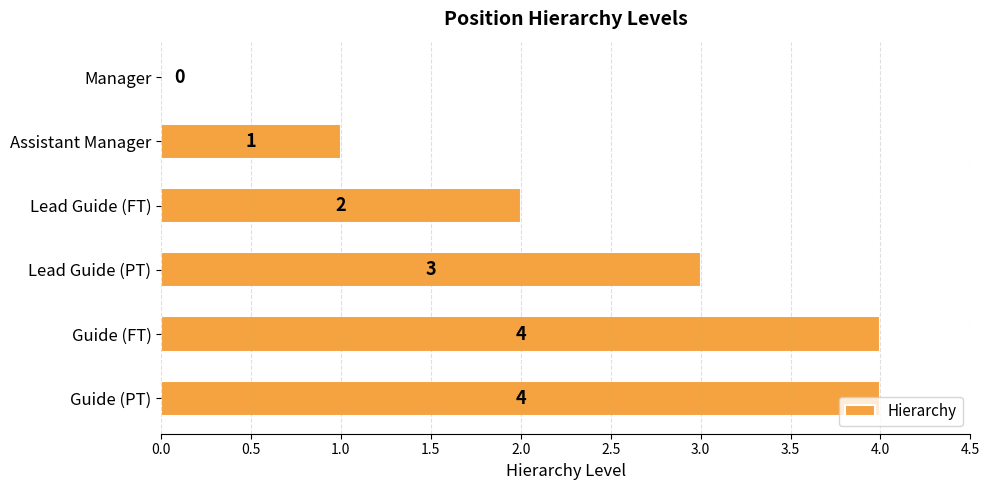

What is the sum of all values?

14